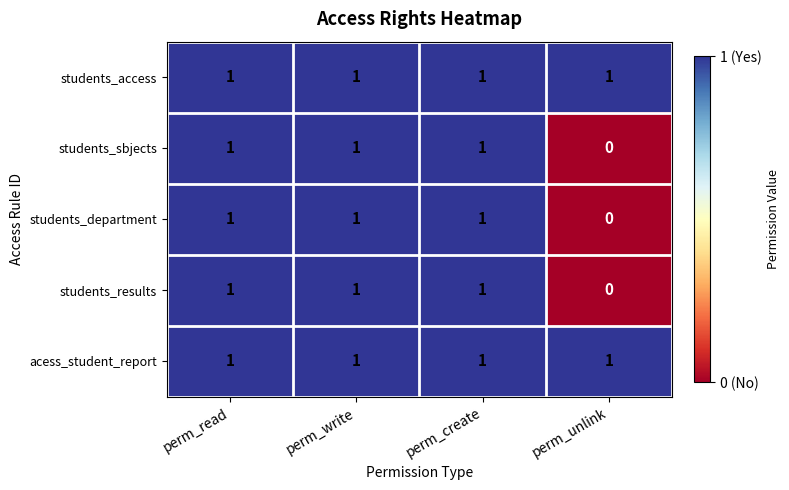

Count the students_results values in the range 1 to 2.

3